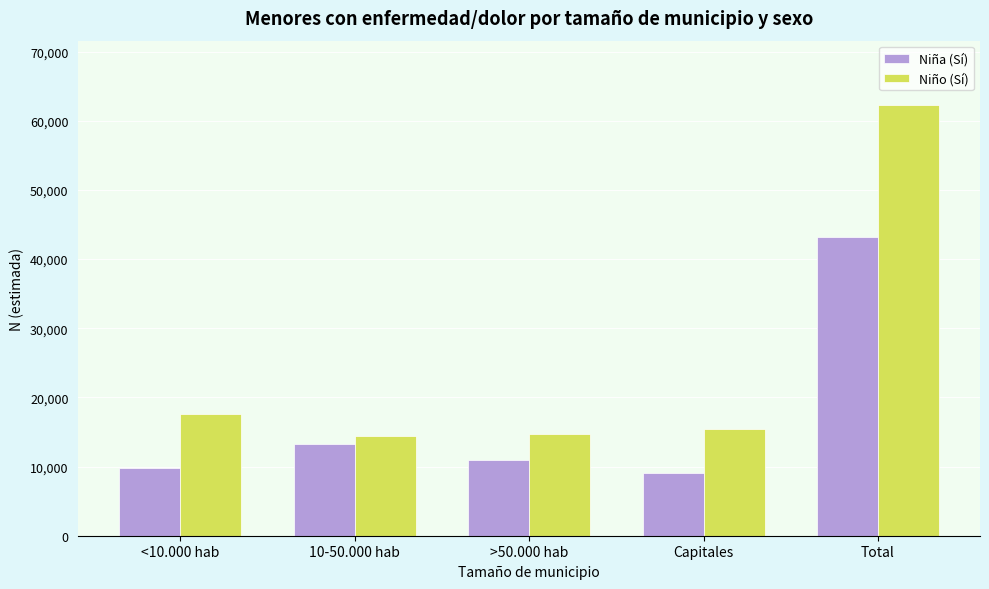

What is the maximum value shown in the chart?

62241